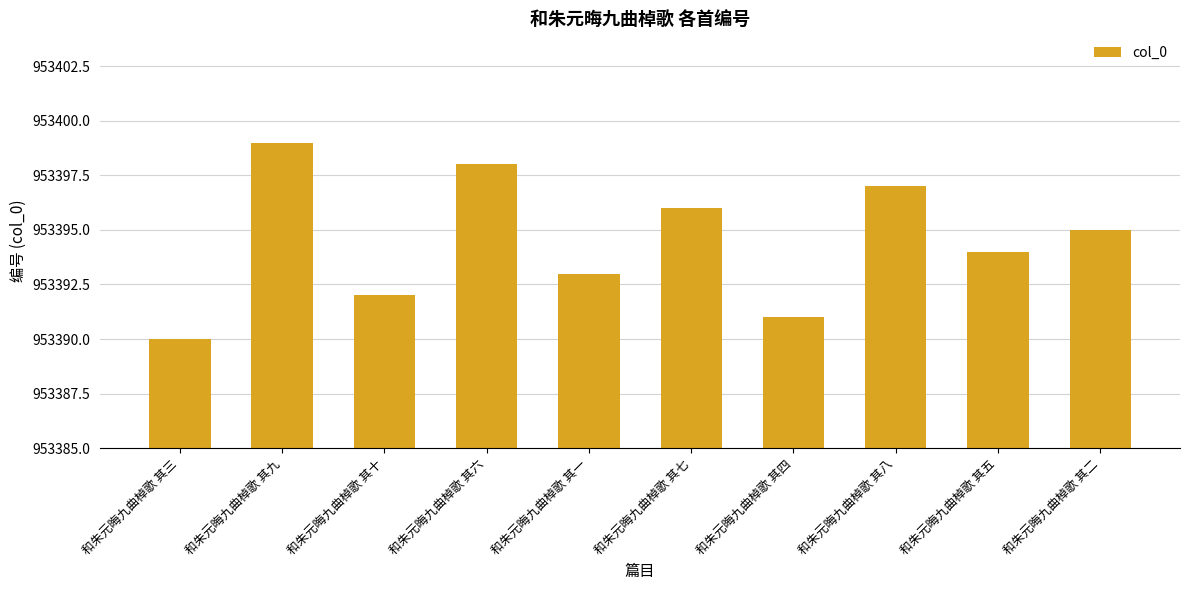

What is the sum of the values at 和朱元晦九曲棹歌 其四 and 和朱元晦九曲棹歌 其十?

1906783